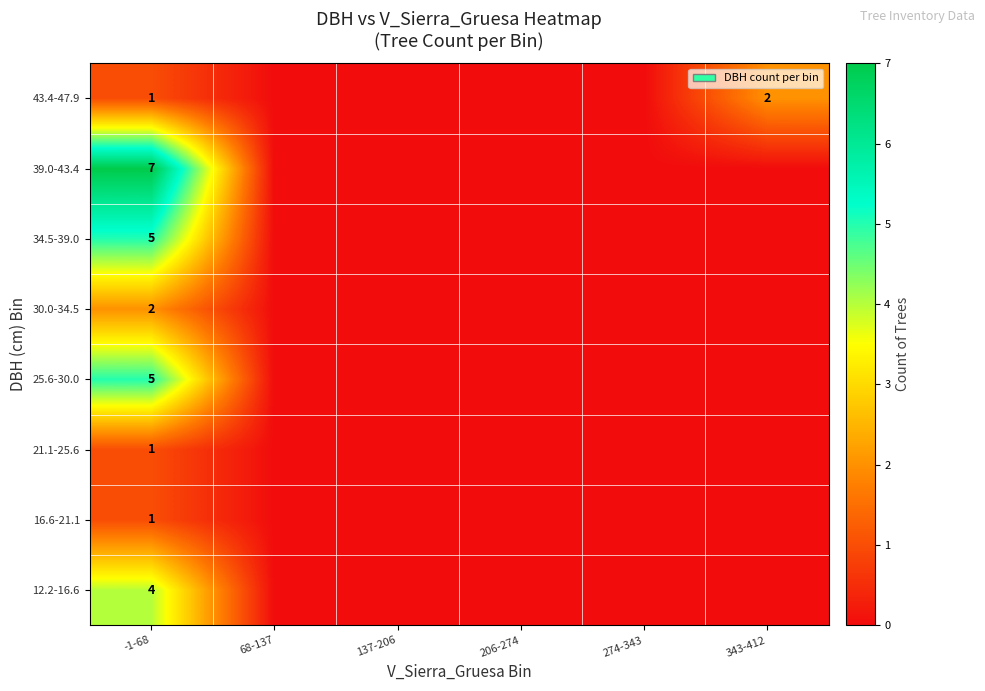

Is it true that 30.0-34.5 equals 3 at -1-68?

False